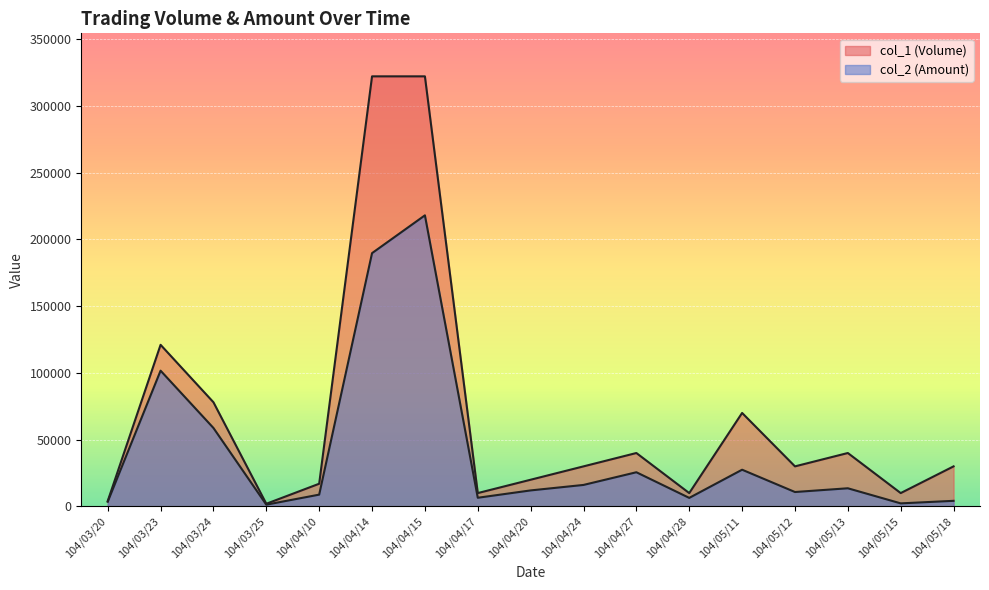

How many interior local valleys does the col_1 (Volume) series have?

5